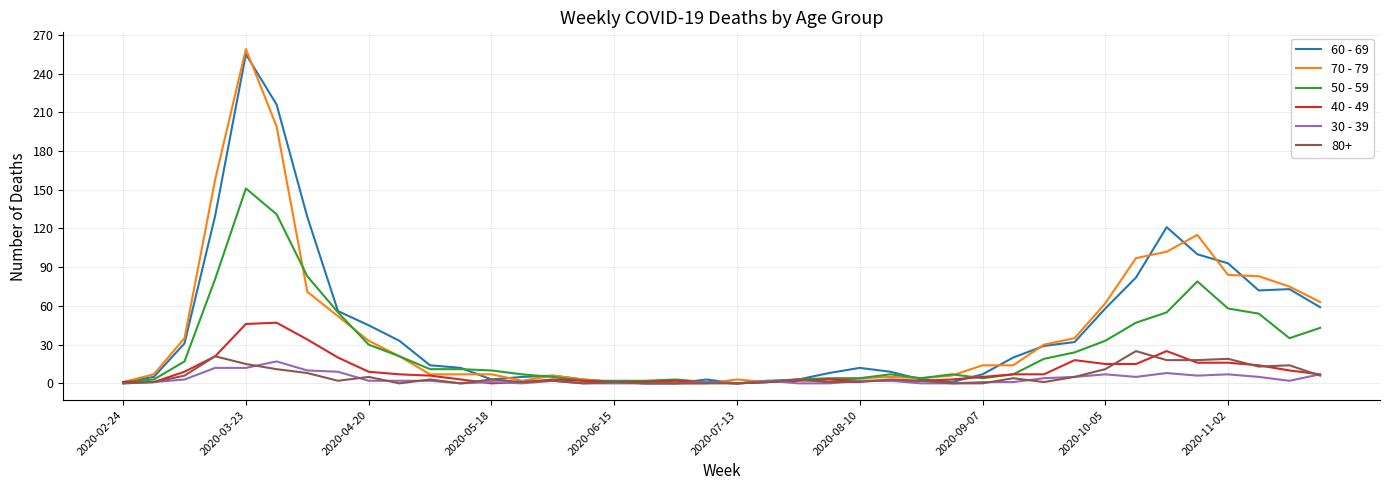

Which series has the widest spread of values?

70 - 79